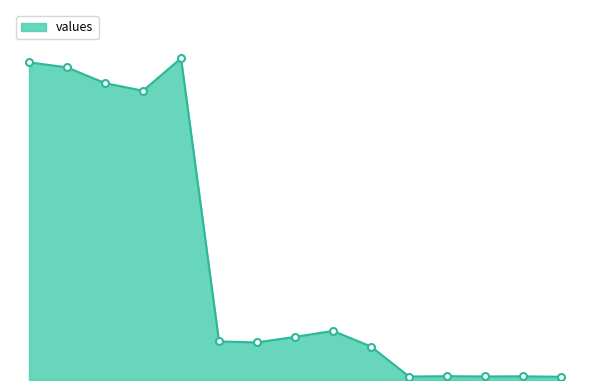

Does the chart have visible grid lines?

No